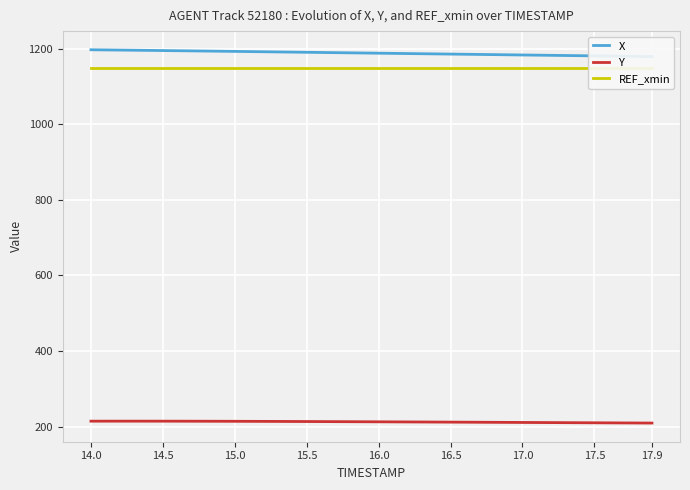

Count the number of data series in this chart.

3